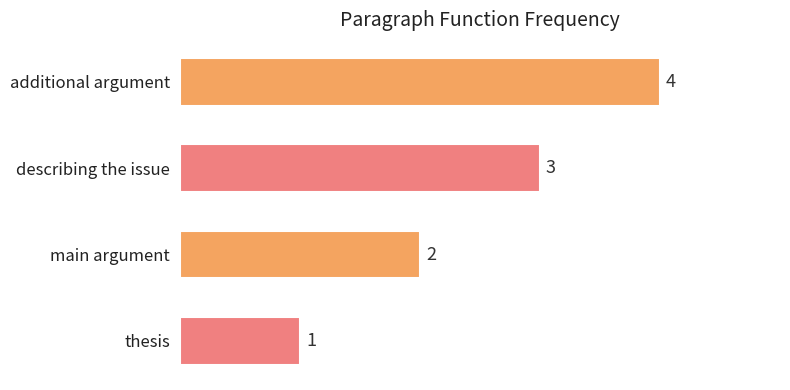

Rank the categories by value from highest to lowest.

additional argument, describing the issue, main argument, thesis